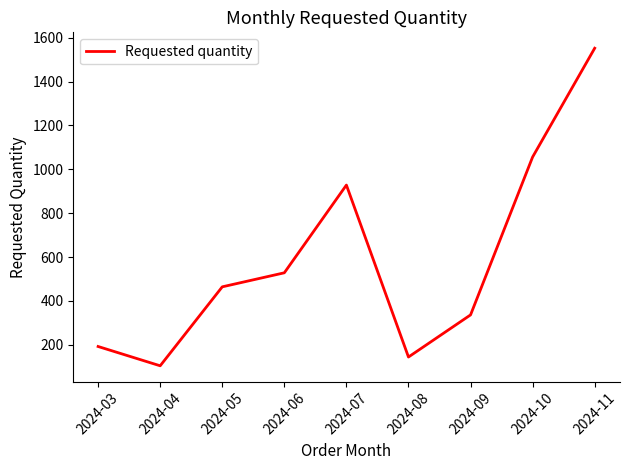

Where is the first local maximum?

2024-07